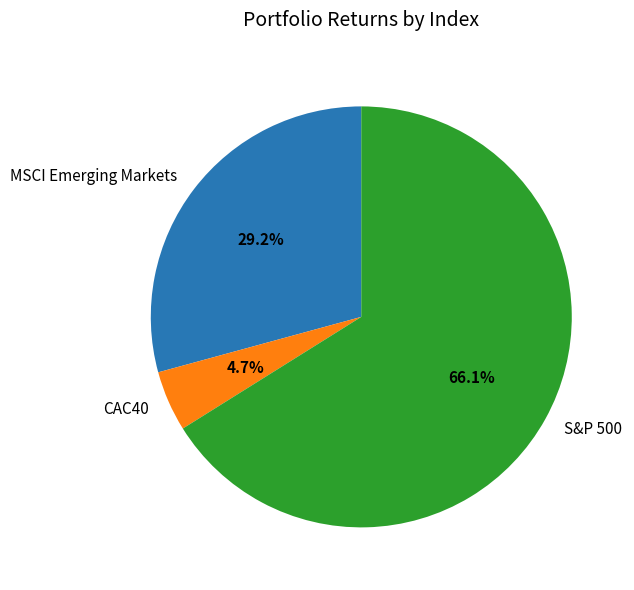

Is there any slice that represents more than half of the pie?

Yes